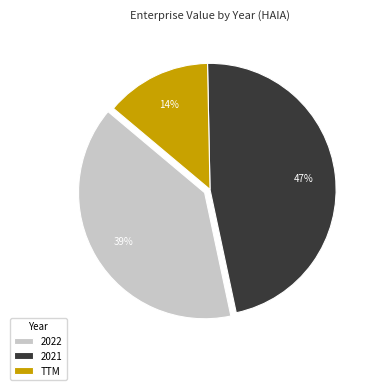

Combined, do 2022 and 2021 account for over 50%?

Yes